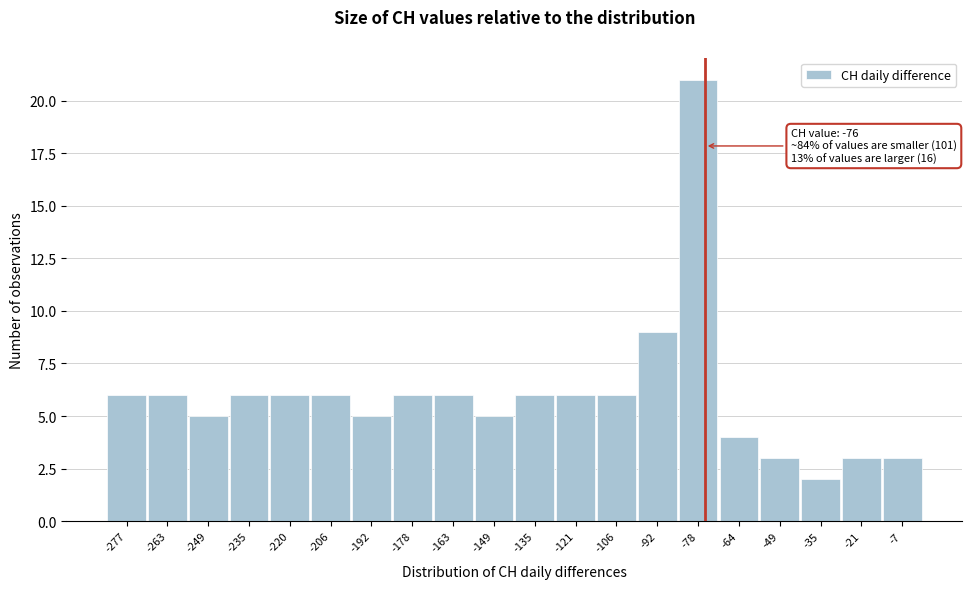

Which range on the x-axis has the tallest bar?

-86 to -72